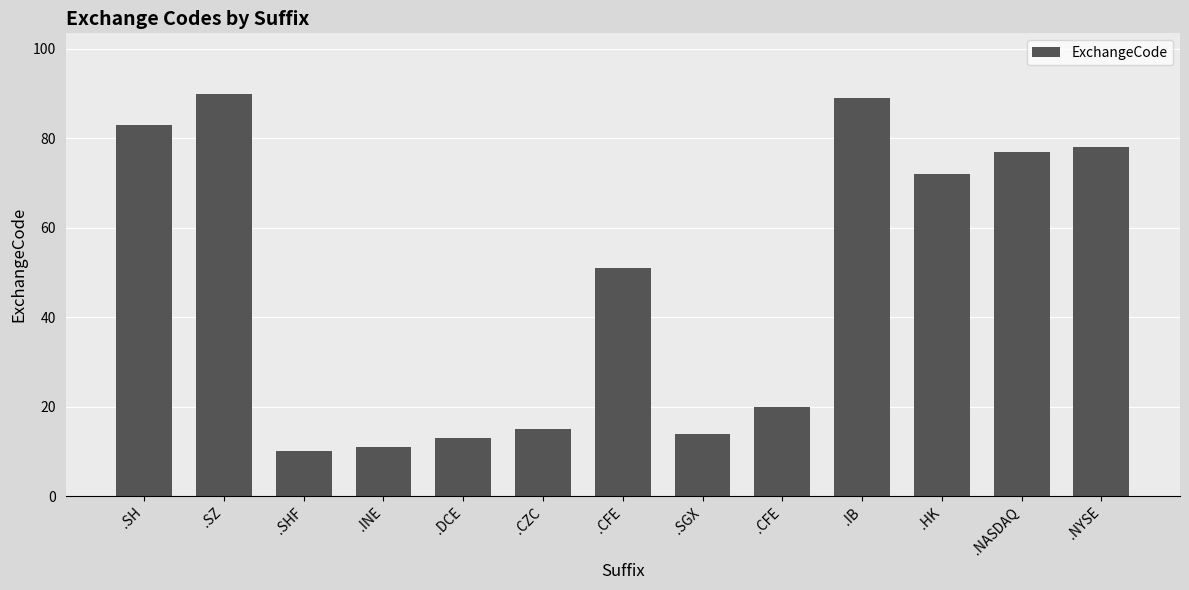

Count the number of data series in this chart.

1